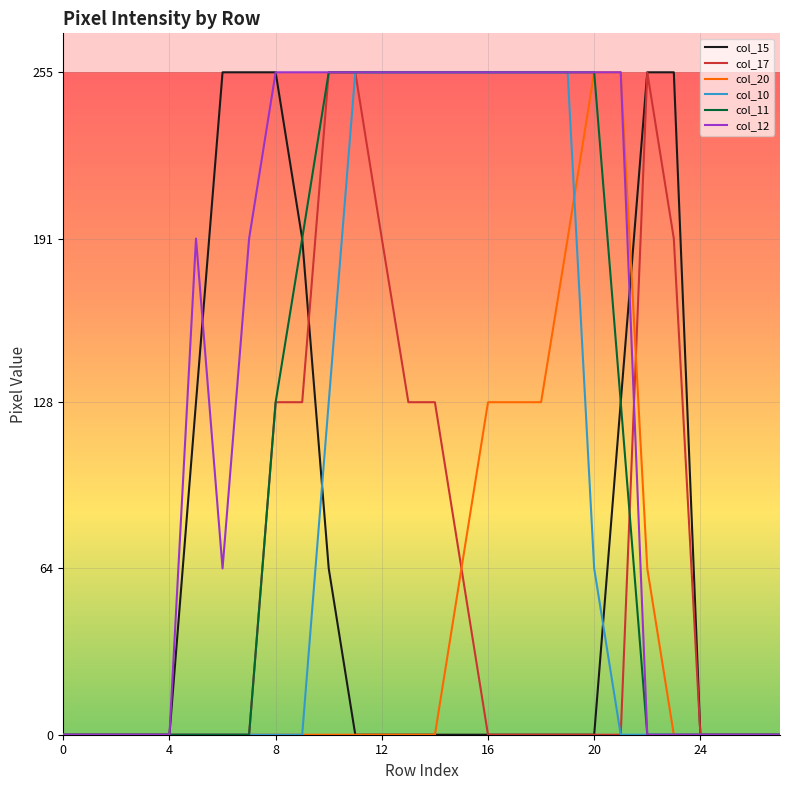

What is the maximum value shown in the chart?

255